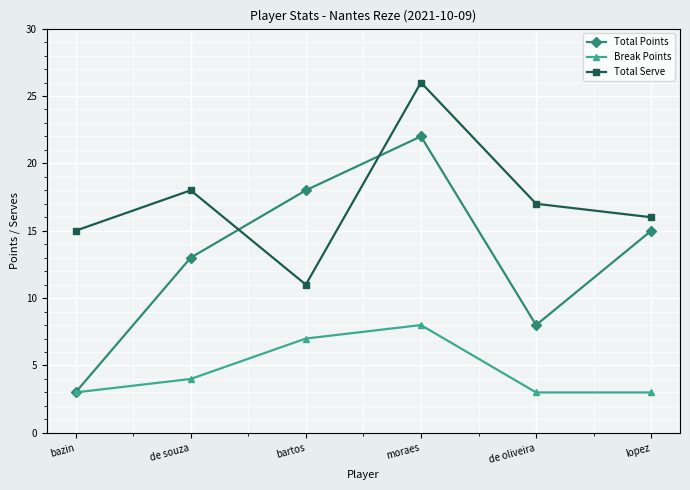

How many interior local peaks does the Total Points series have?

1